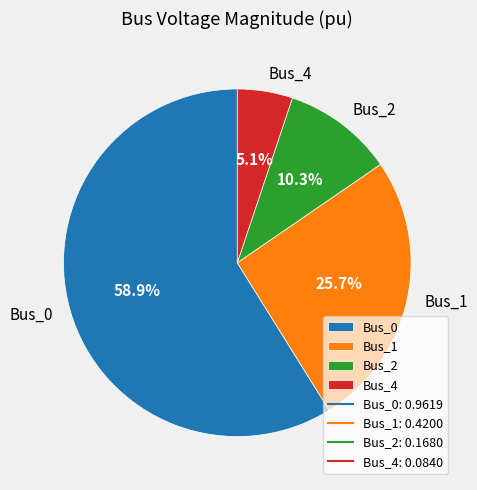

Which category has the smallest portion of the pie?

Bus_4